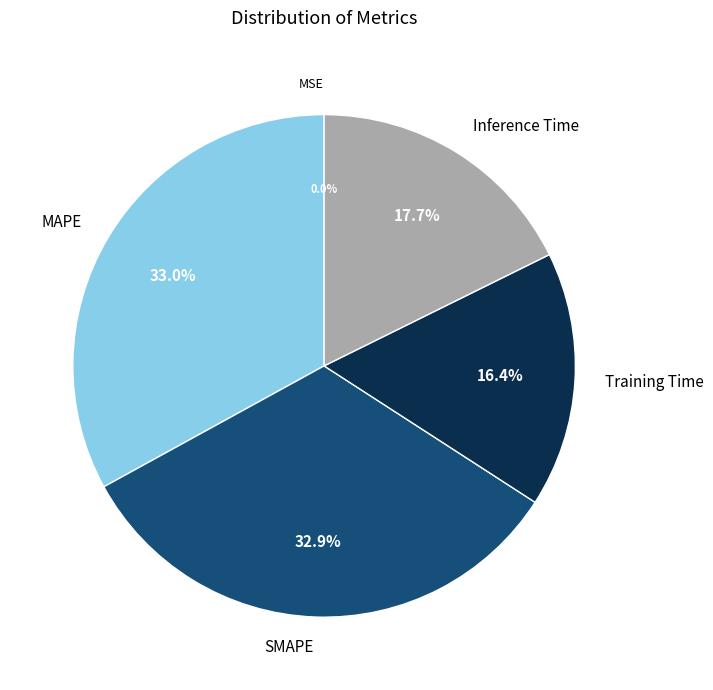

The SMAPE slice represents 33% of the pie. True or false?

True